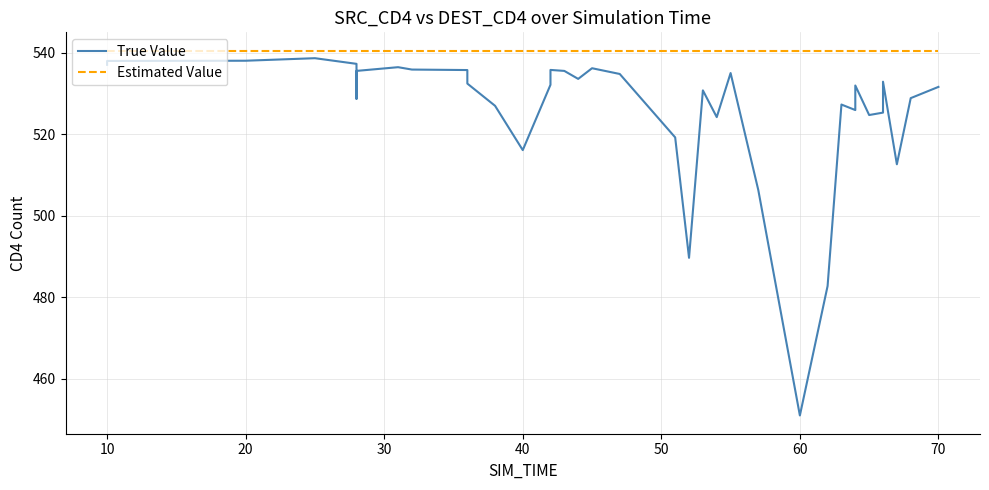

Is the value of True Value at 33 greater than the value of Estimated Value at 14?

No